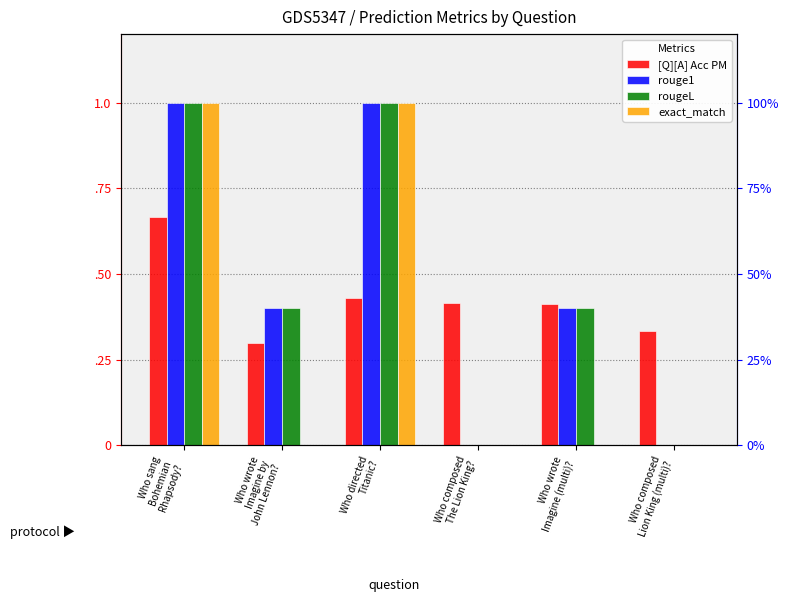

What is the average value of the [Q][A] Acc PM series?

0.4